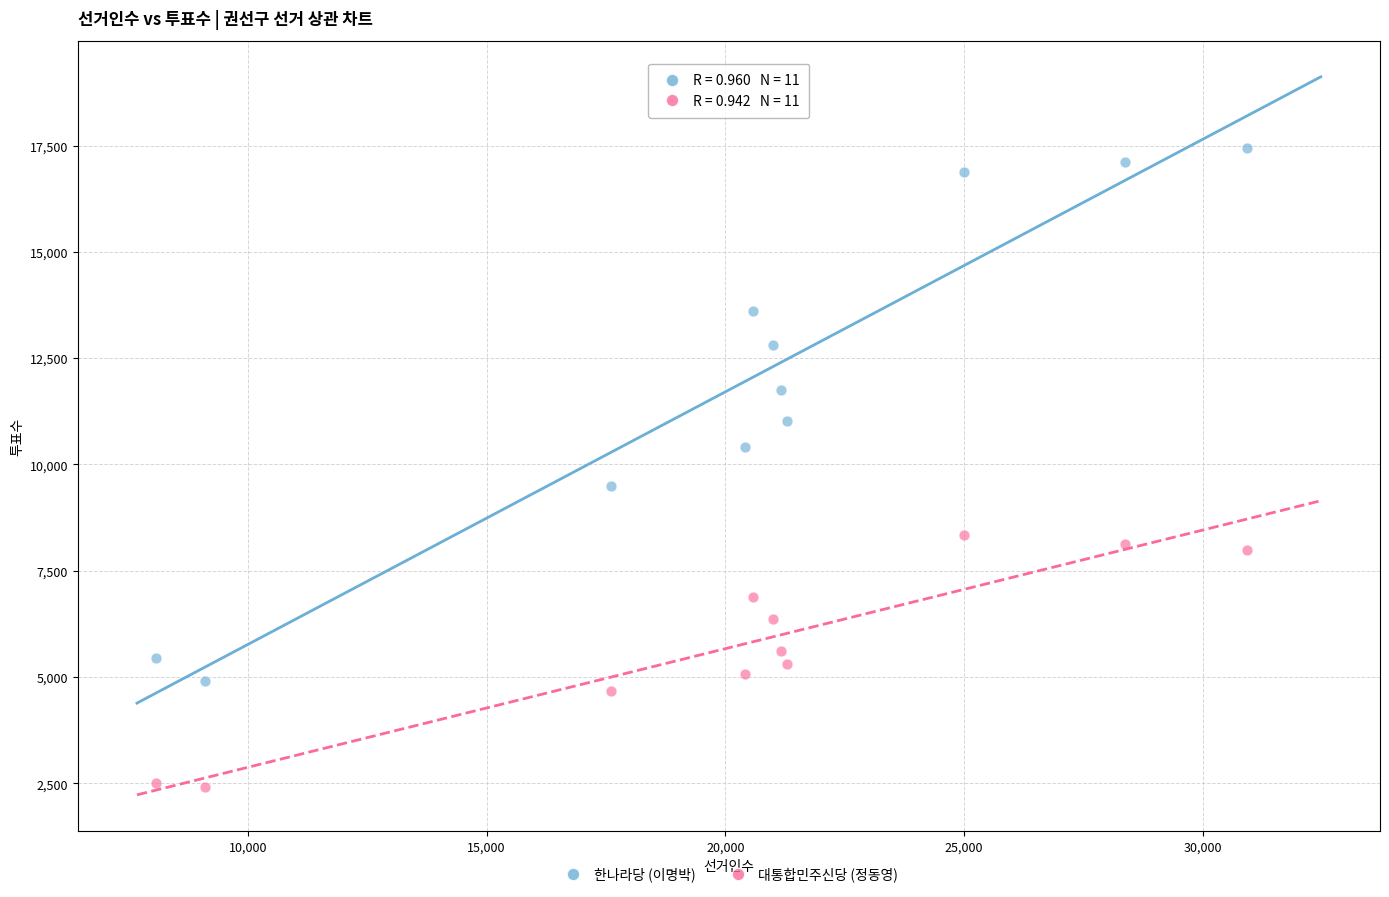

Across all data points, what is the range of X values (max minus min)?

22843